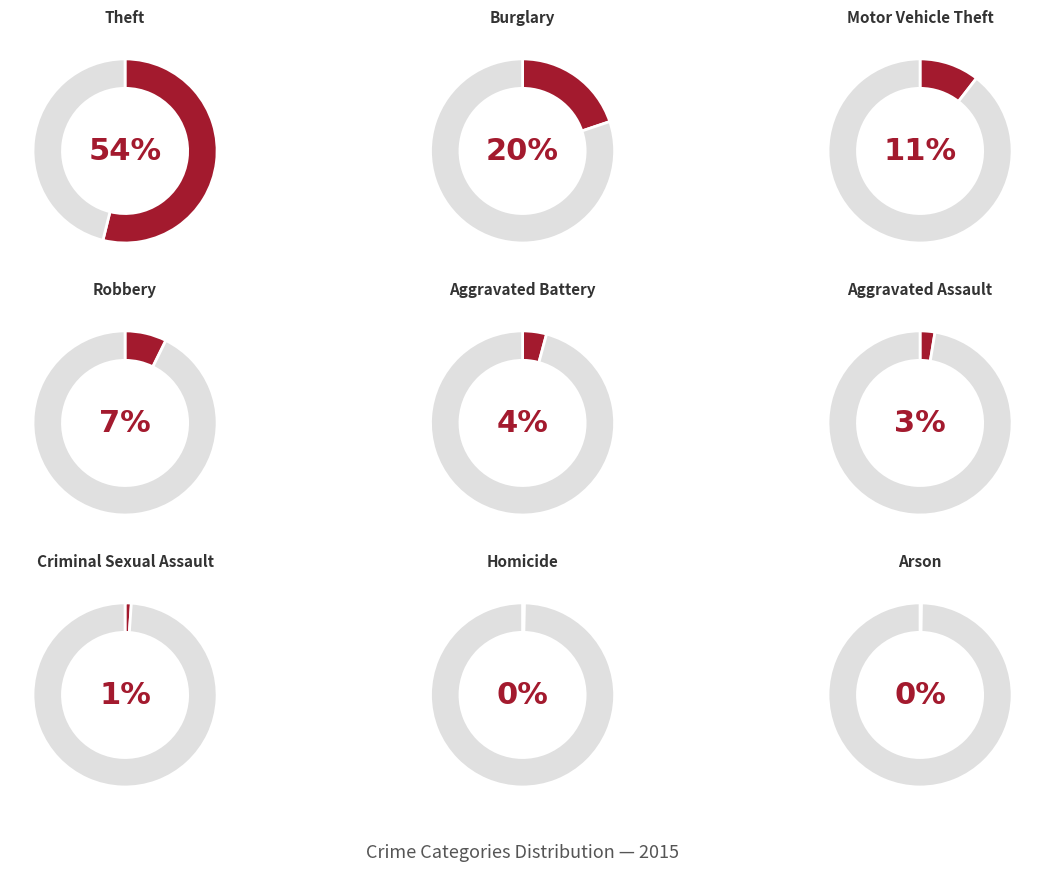

What is the largest slice in the pie chart?

Theft